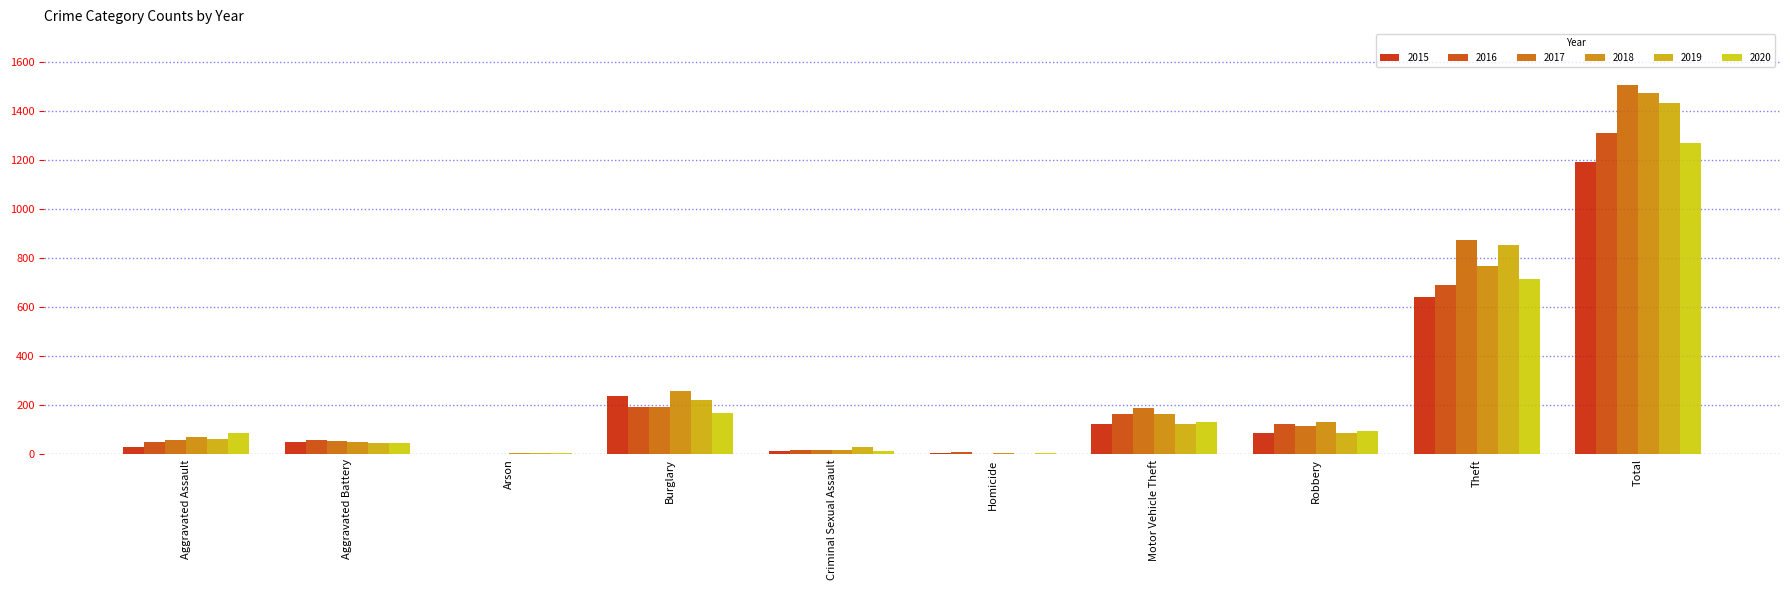

What is the total value across all series at Arson?

22